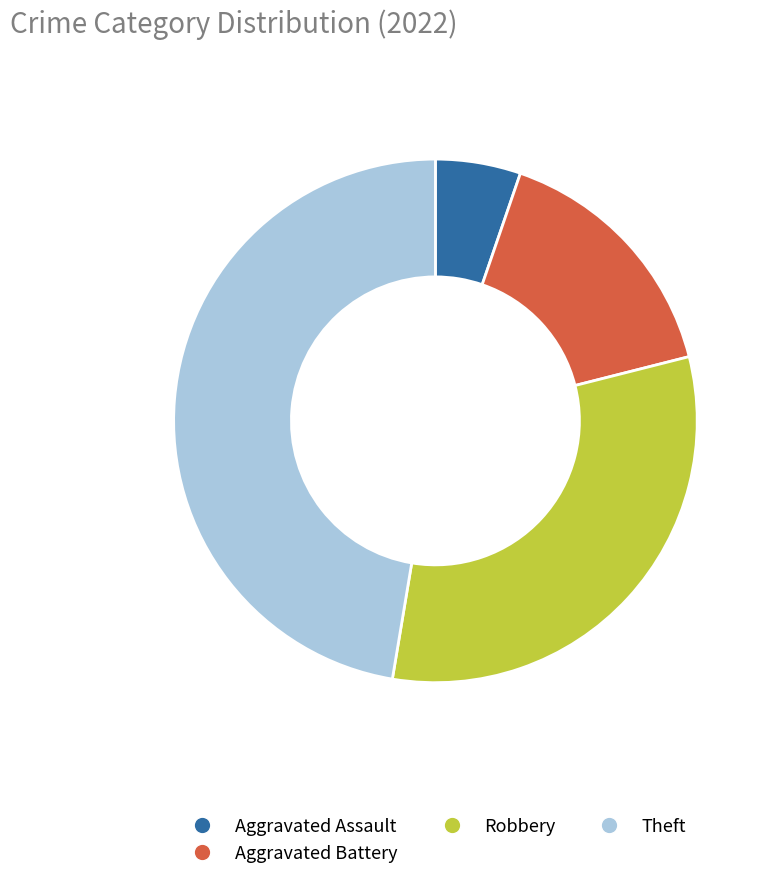

Which category has the biggest portion of the pie?

Theft